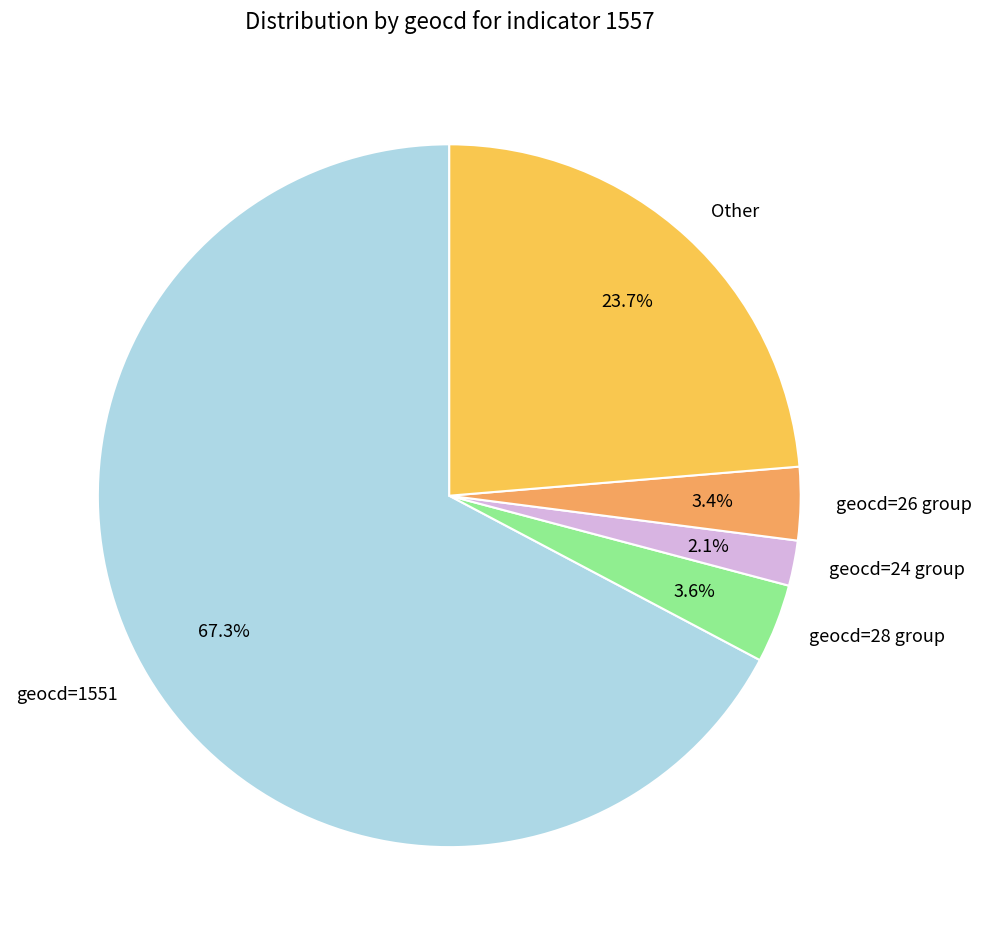

How many slices are in this pie chart?

5